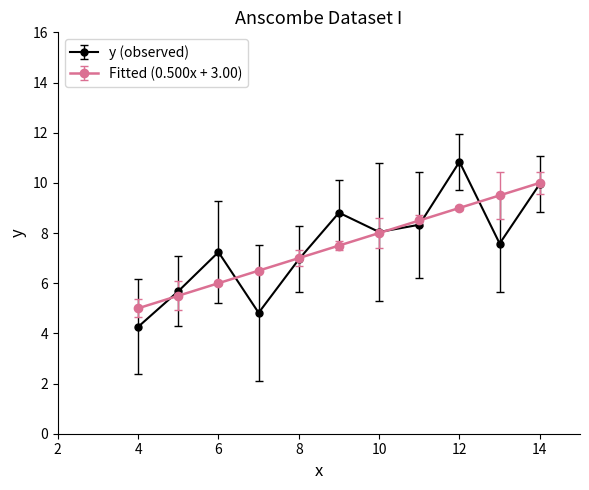

At how many categories does at least one series exceed 4?

11